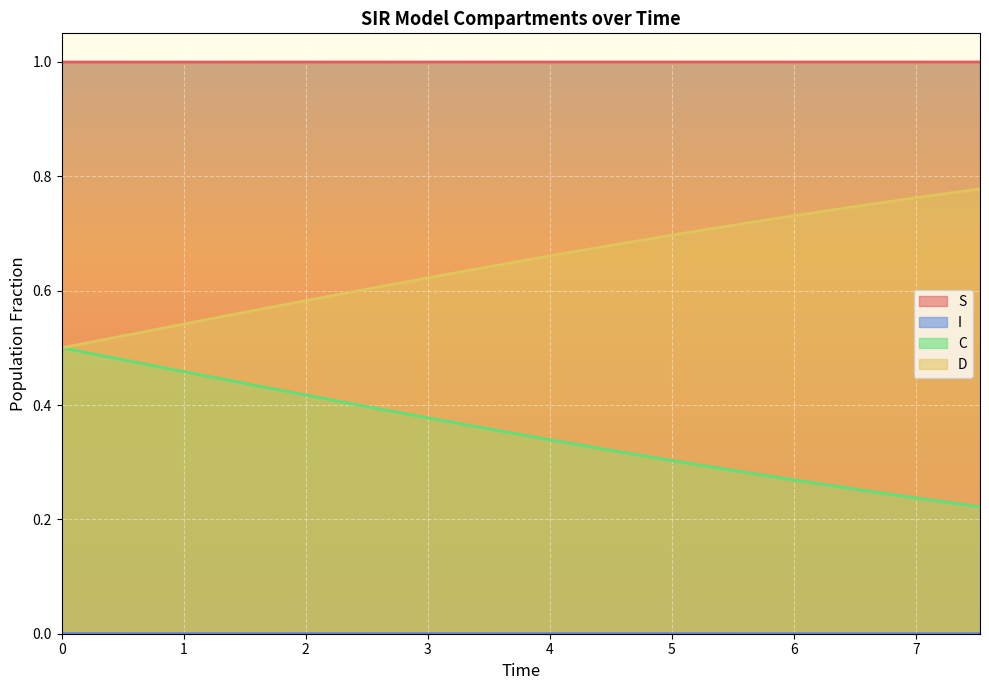

Count the number of categories in the chart.

16